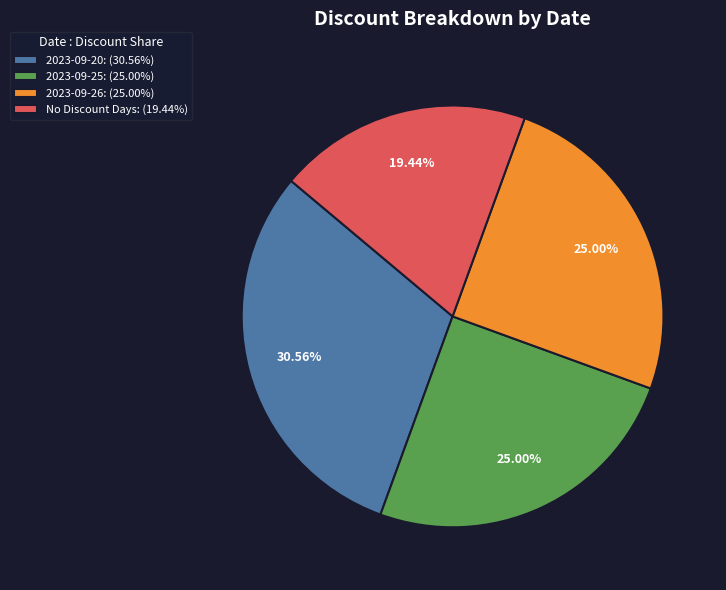

Do 2023-09-20: (30.56%) and 2023-09-26: (25.00%) together represent more than half of the pie?

Yes